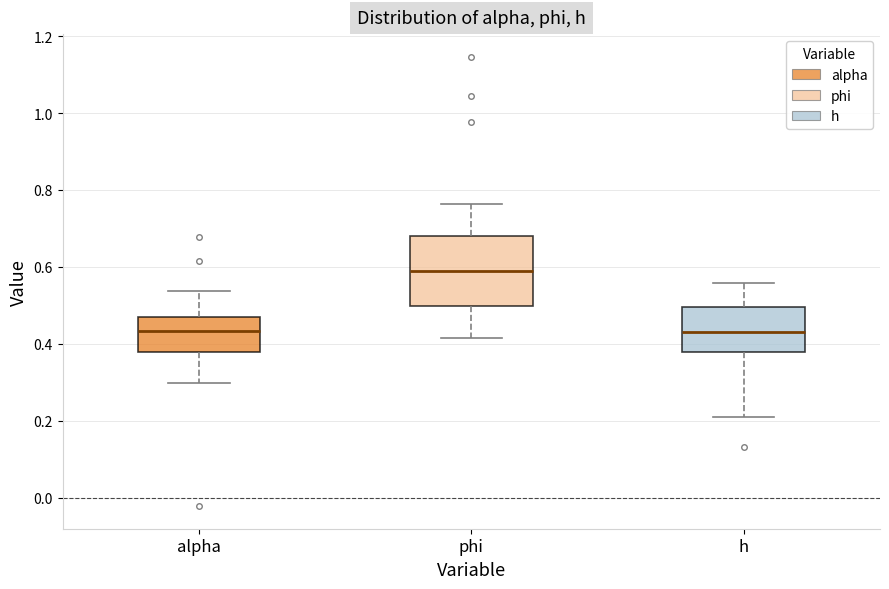

Reading left to right, transcribe this box plot: for each box, give where its median line is, the range the box spans, and where its two whiskers end, as read against the y-axis. The values are not printed on the chart, so give them approximately, as read against the axis.

alpha: median 0.44, box 0.38 to 0.46, whiskers 0.30 to 0.54
phi: median 0.60, box 0.50 to 0.68, whiskers 0.42 to 0.76
h: median 0.44, box 0.38 to 0.50, whiskers 0.20 to 0.56